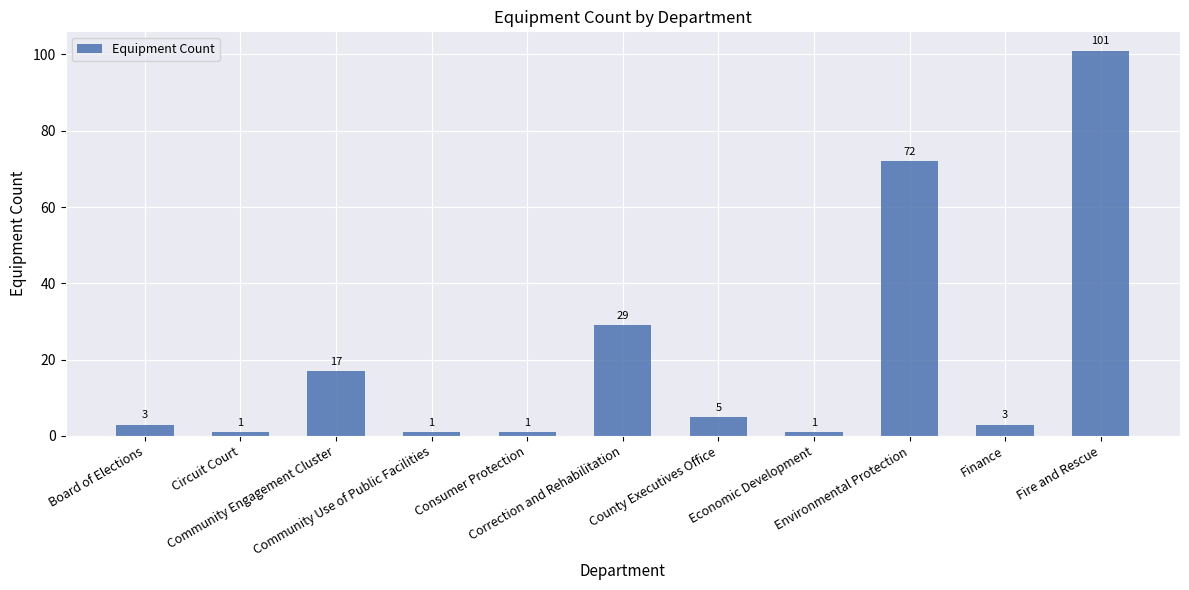

Where is the data nearest to the value 51?

Environmental Protection